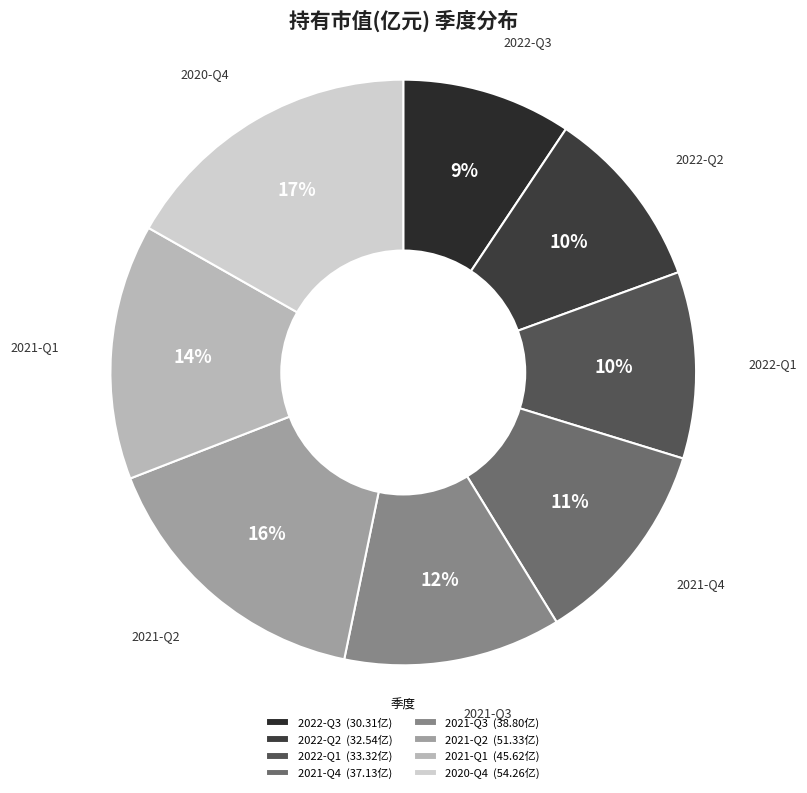

Which has a higher value, 2022-Q2 or 2021-Q1?

2021-Q1